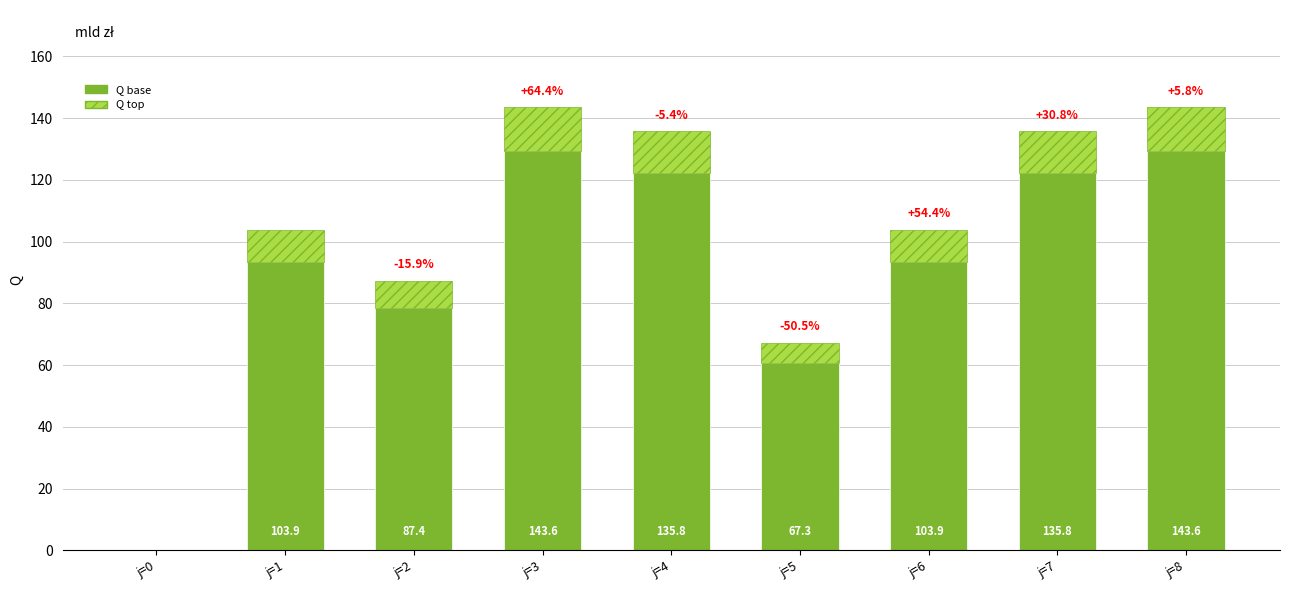

Which series has the largest range (max minus min)?

Q base